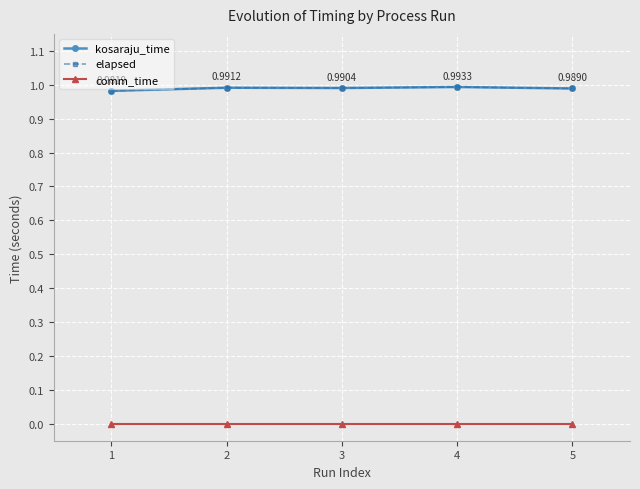

Is it true that kosaraju_time equals 1.0 at 2?

True